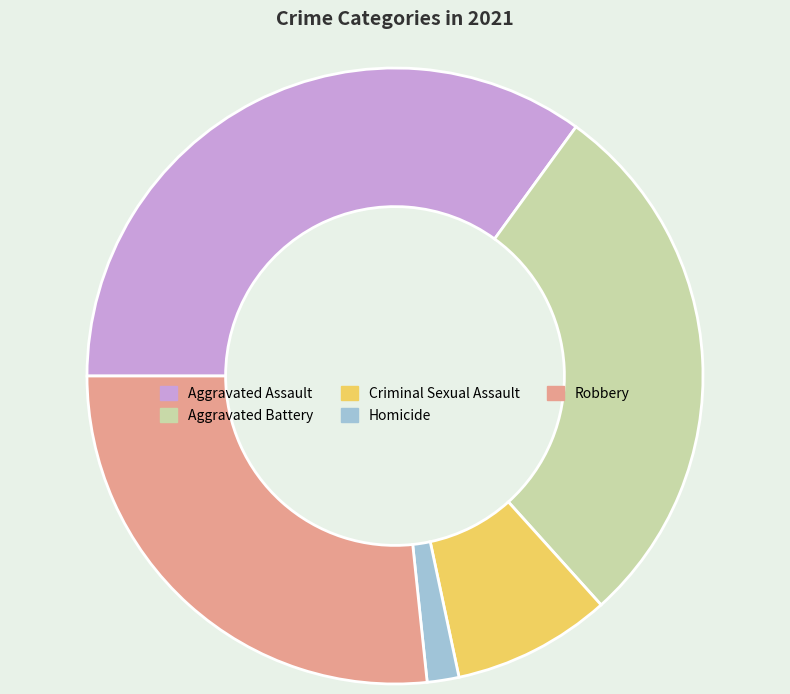

Does Aggravated Battery represent more than half of the total?

No